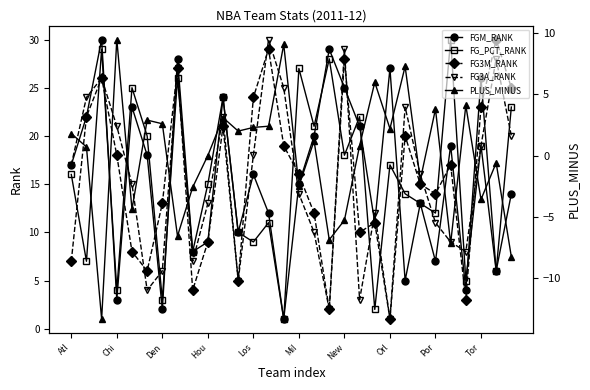

True or false: FGM_RANK has a value of 16 at Los.

True